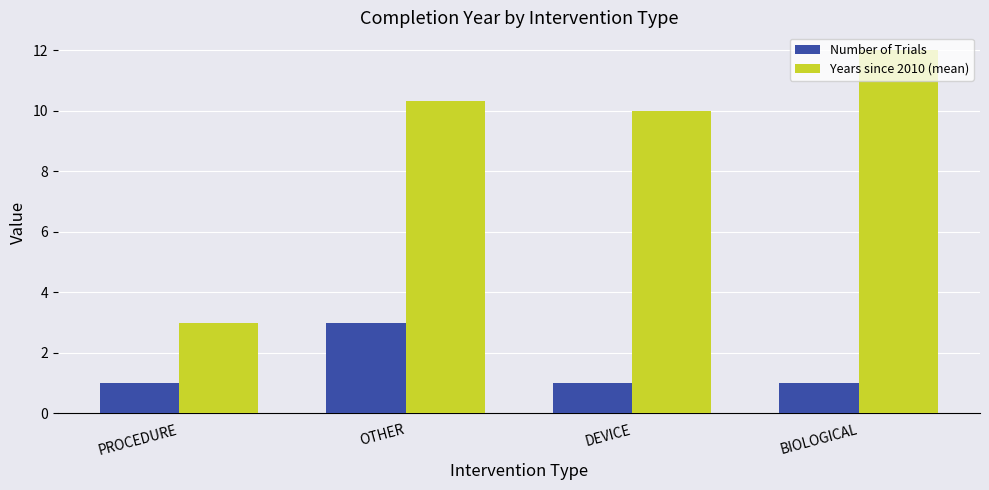

Reading left to right, list all the values displayed in this chart.

Number of Trials: 1.0	3.0	1.0	1.0
Years since 2010 (mean): 3.0	10.3	10.0	12.0